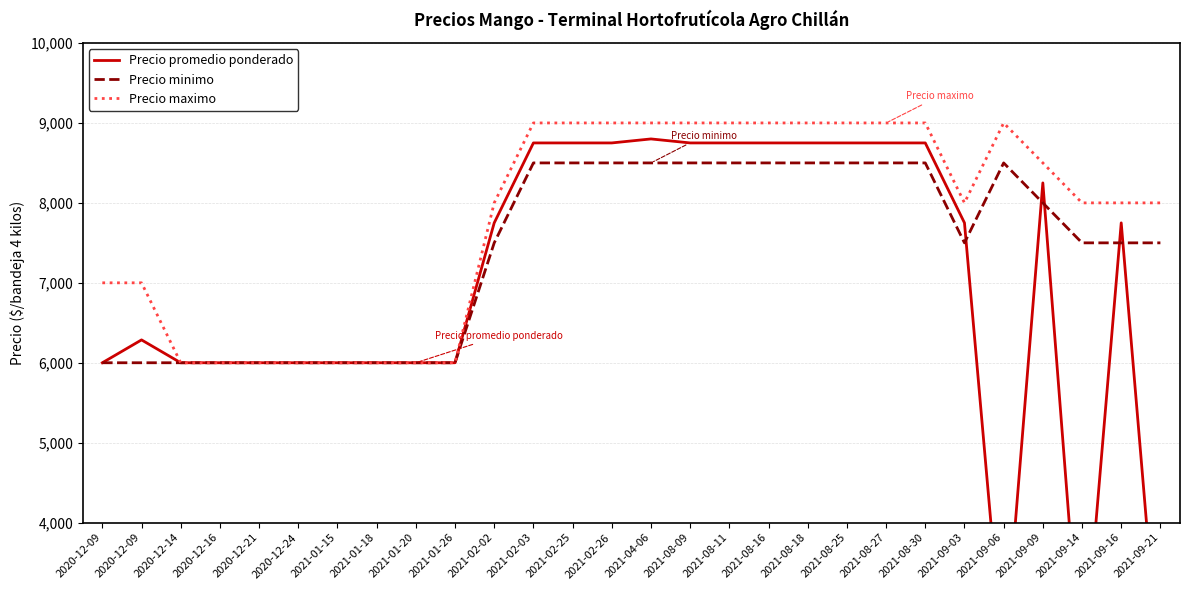

Reading right to left, extract all data points from this chart.

Precio promedio ponderado: 2021-09-21=1938	2021-09-16=7750	2021-09-14=1938	2021-09-09=8250	2021-09-06=2188	2021-09-03=7750	2021-08-30=8750	2021-08-27=8750	2021-08-25=8750	2021-08-18=8750	2021-08-16=8750	2021-08-11=8750	2021-08-09=8750	2021-04-06=8800	2021-02-26=8750	2021-02-25=8750	2021-02-03=8750	2021-02-02=7750	2021-01-26=6000	2021-01-20=6000	2021-01-18=6000	2021-01-15=6000	2020-12-24=6000	2020-12-21=6000	2020-12-16=6000	2020-12-14=6000	2020-12-09=6286	2020-12-09=6000
Precio minimo: 2021-09-21=7500	2021-09-16=7500	2021-09-14=7500	2021-09-09=8000	2021-09-06=8500	2021-09-03=7500	2021-08-30=8500	2021-08-27=8500	2021-08-25=8500	2021-08-18=8500	2021-08-16=8500	2021-08-11=8500	2021-08-09=8500	2021-04-06=8500	2021-02-26=8500	2021-02-25=8500	2021-02-03=8500	2021-02-02=7500	2021-01-26=6000	2021-01-20=6000	2021-01-18=6000	2021-01-15=6000	2020-12-24=6000	2020-12-21=6000	2020-12-16=6000	2020-12-14=6000	2020-12-09=6000	2020-12-09=6000
Precio maximo: 2021-09-21=8000	2021-09-16=8000	2021-09-14=8000	2021-09-09=8500	2021-09-06=9000	2021-09-03=8000	2021-08-30=9000	2021-08-27=9000	2021-08-25=9000	2021-08-18=9000	2021-08-16=9000	2021-08-11=9000	2021-08-09=9000	2021-04-06=9000	2021-02-26=9000	2021-02-25=9000	2021-02-03=9000	2021-02-02=8000	2021-01-26=6000	2021-01-20=6000	2021-01-18=6000	2021-01-15=6000	2020-12-24=6000	2020-12-21=6000	2020-12-16=6000	2020-12-14=6000	2020-12-09=7000	2020-12-09=7000